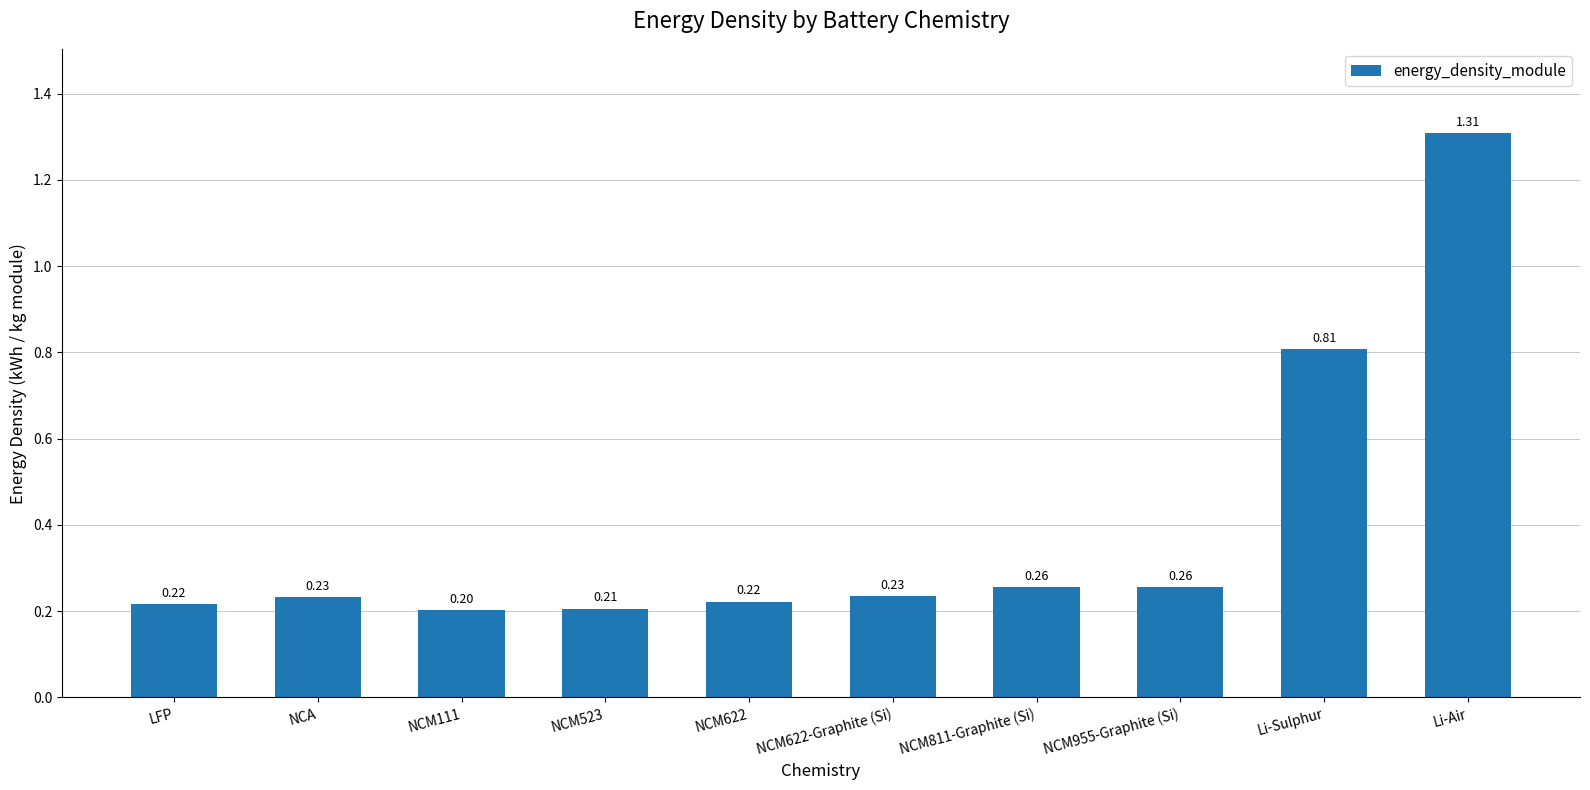

How many distinct data groups are displayed?

1